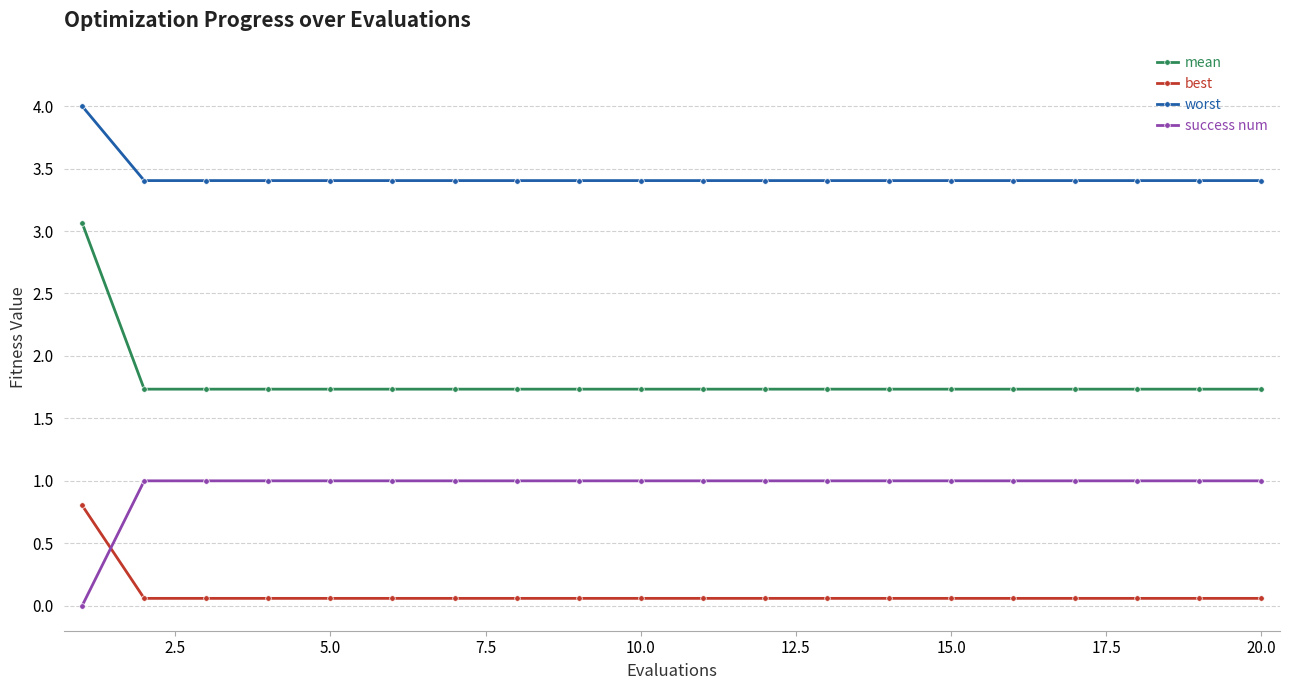

What are all the series names shown in the legend?

mean, best, worst, success num